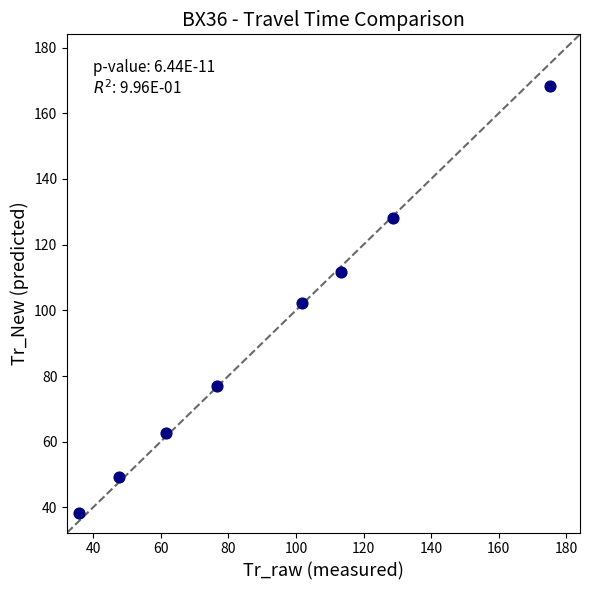

What is the range of Y values (max minus min)?

130.1